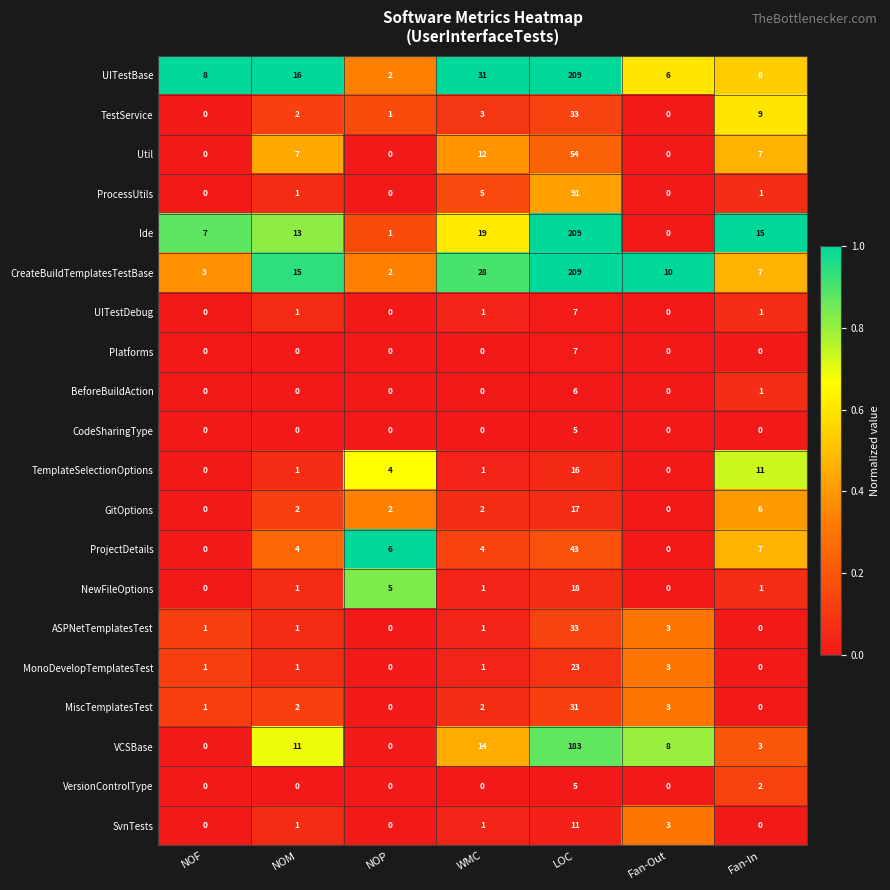

What is the difference between the maximum and minimum values in the Ide series?

209